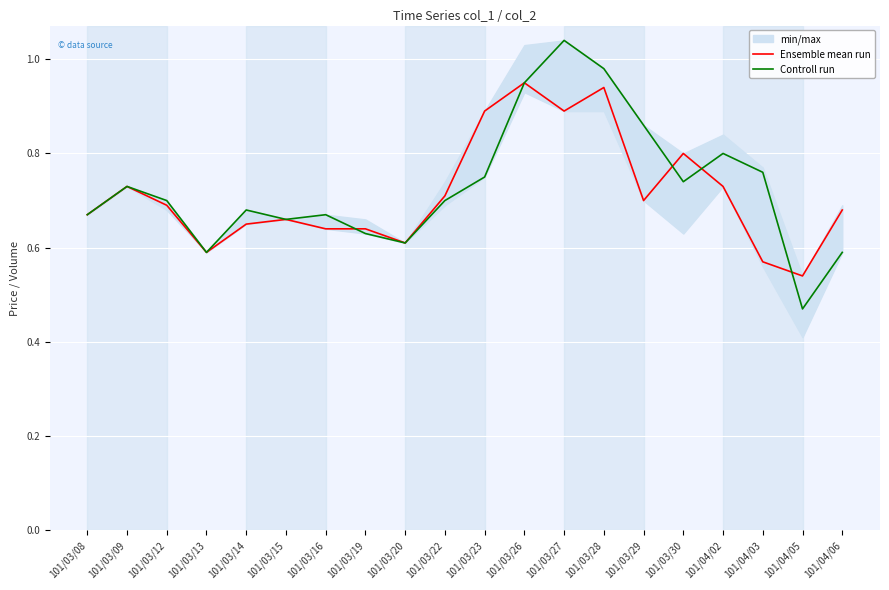

What is the label of the 1st point from the left?

101/03/08